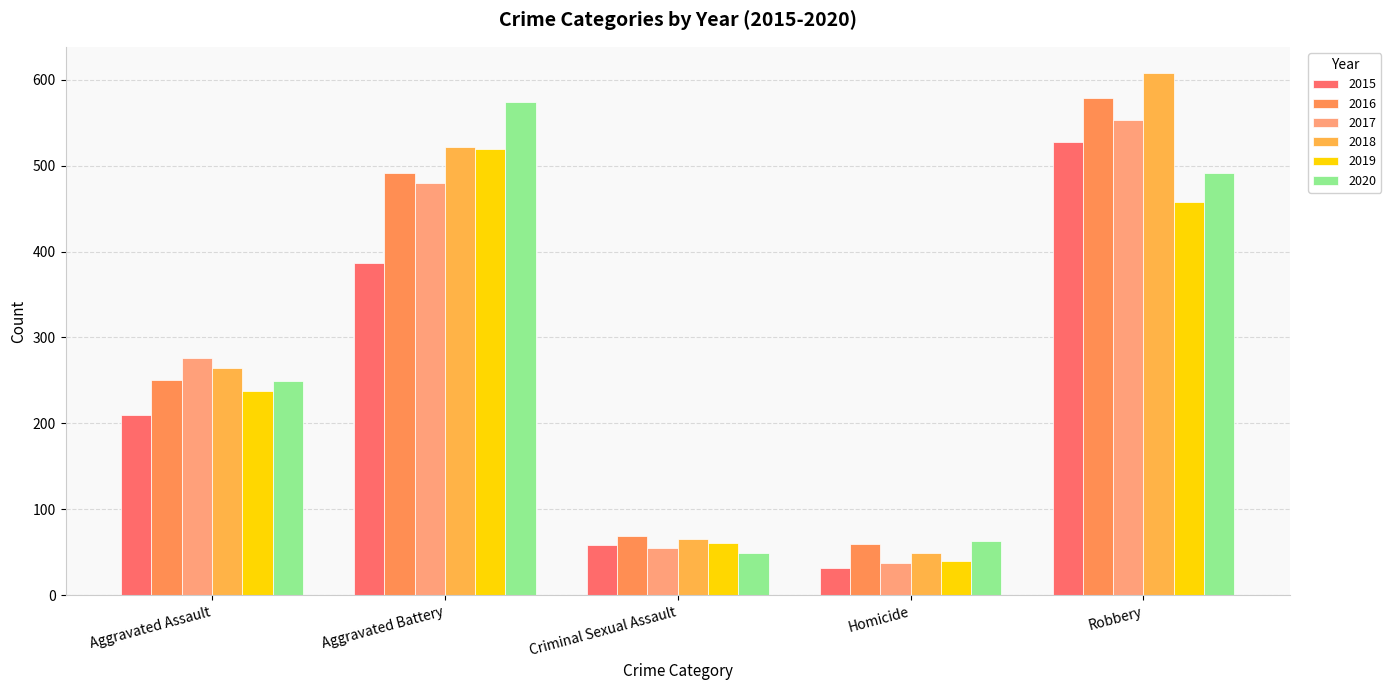

What is the value of the 2018 bar at the 3rd from the left?

65